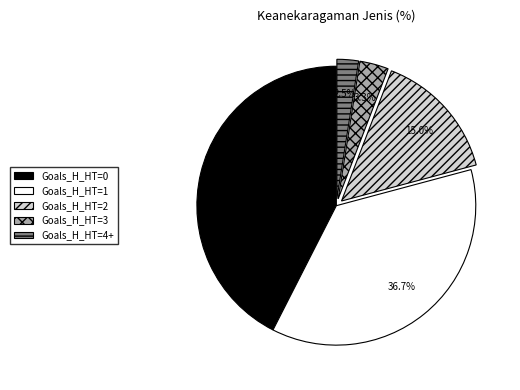

Between Goals_H_HT=0 and Goals_H_HT=2, which is larger?

Goals_H_HT=0